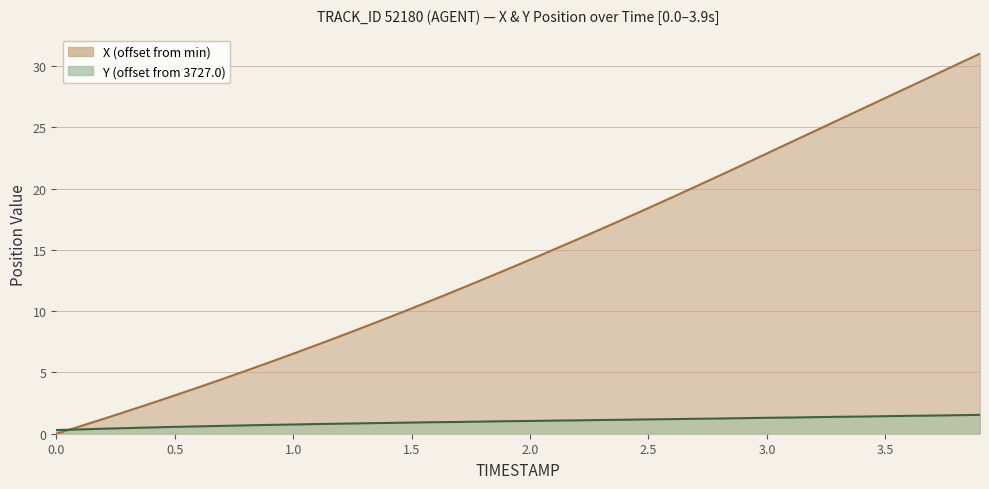

Between 3.2 and 3.7, which series saw the biggest shift?

X